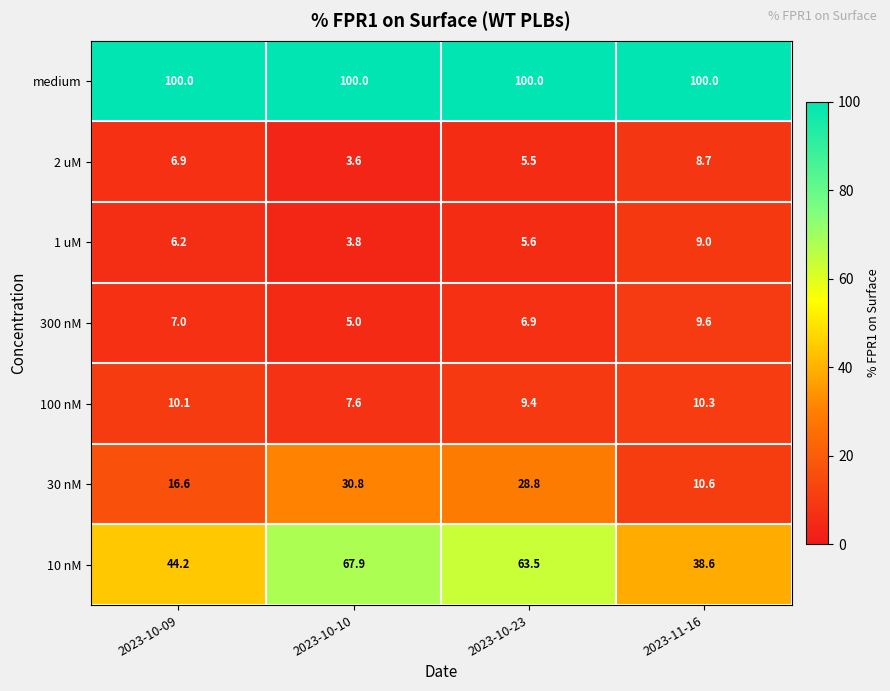

True or false: 2 uM has a value of 2.9 at 2023-10-23.

False